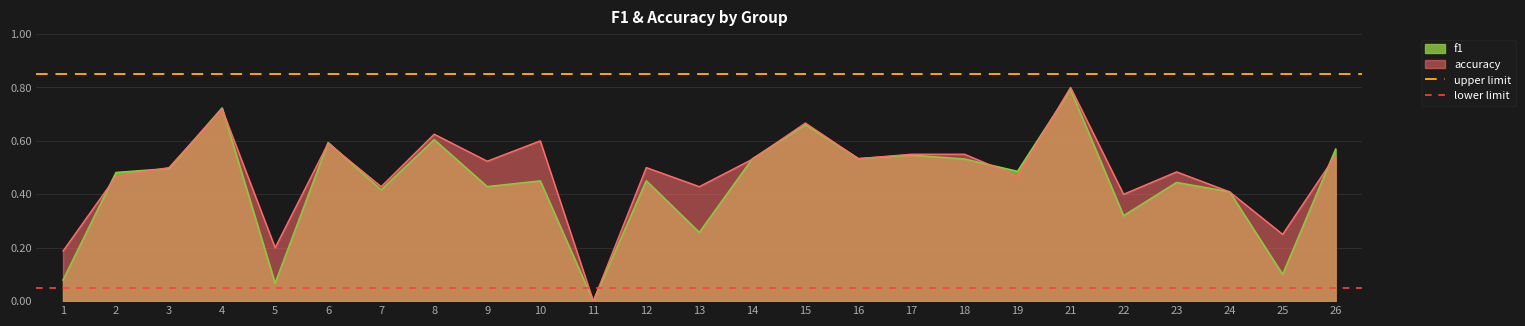

Which category has the highest value in the f1 series?

21